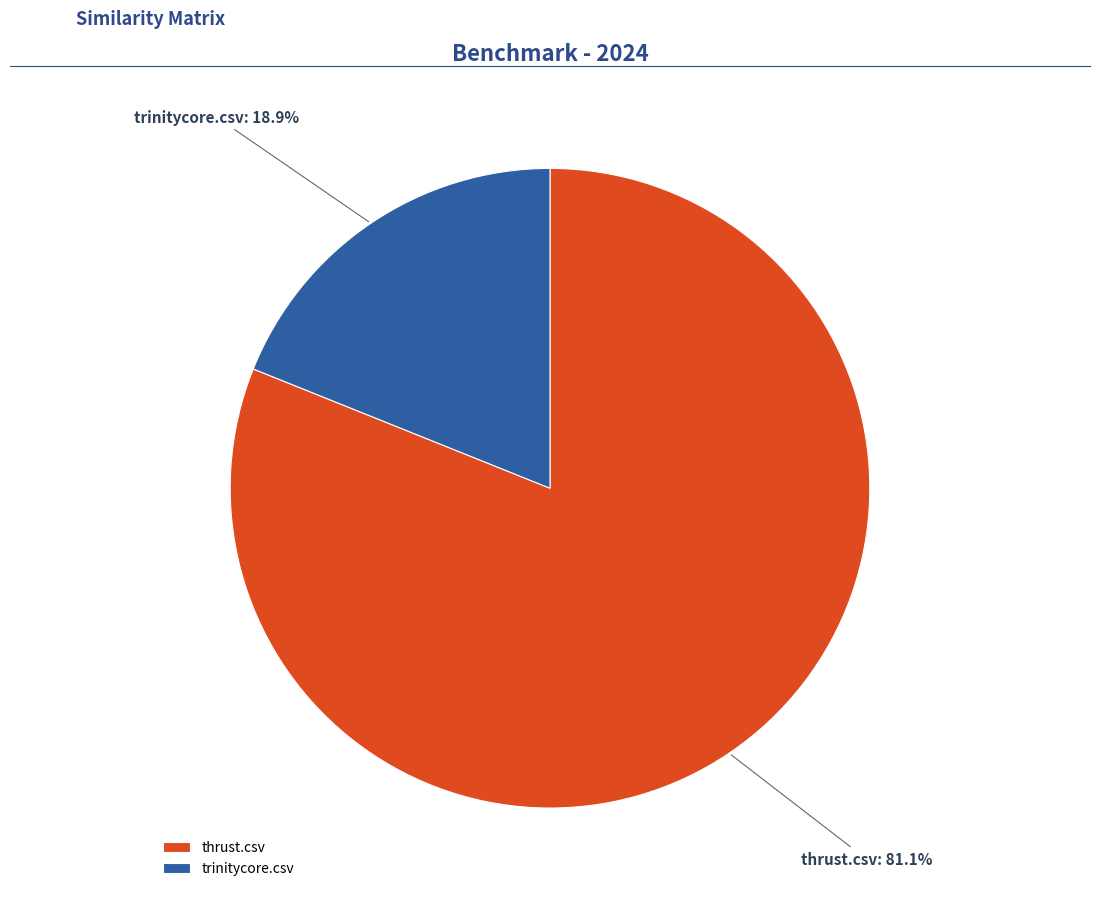

Count the number of slices in the pie.

2